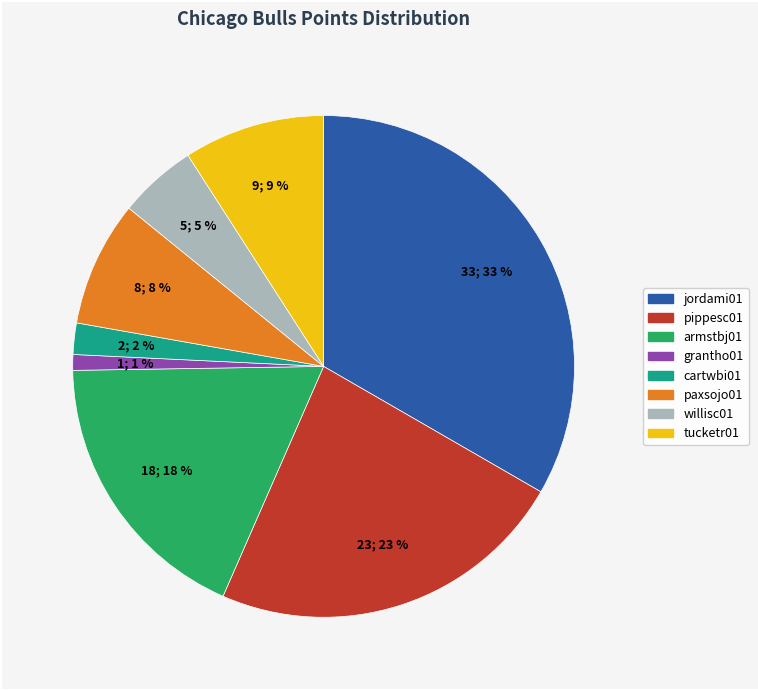

What percentage is the paxsojo01 slice, to the nearest percent?

8%